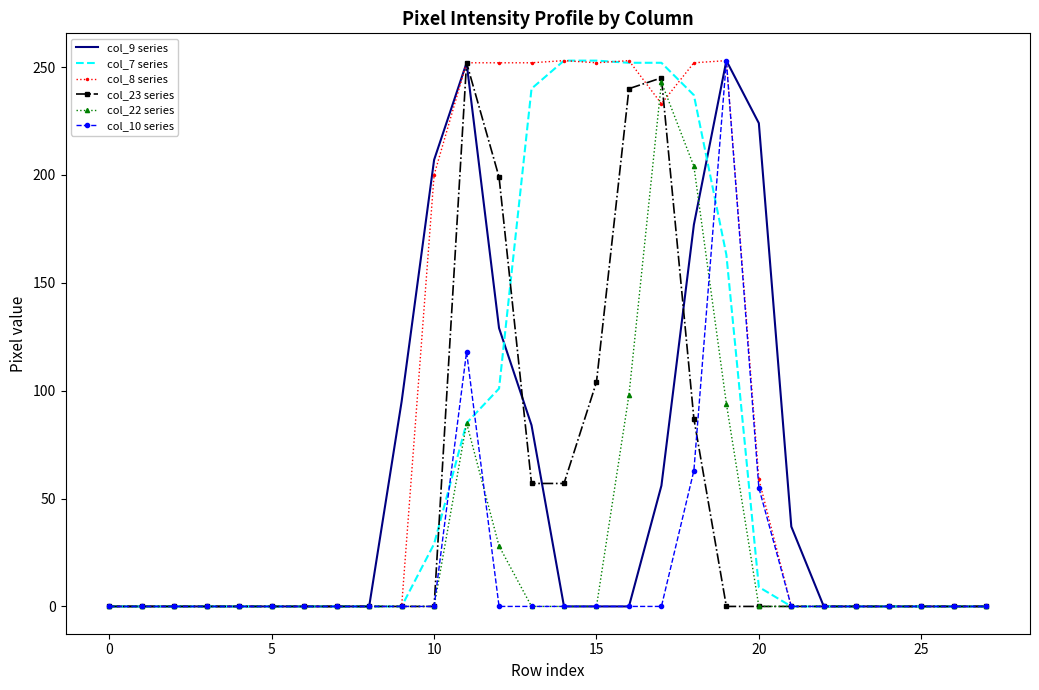

Which series has the largest total across all categories?

col_8 series